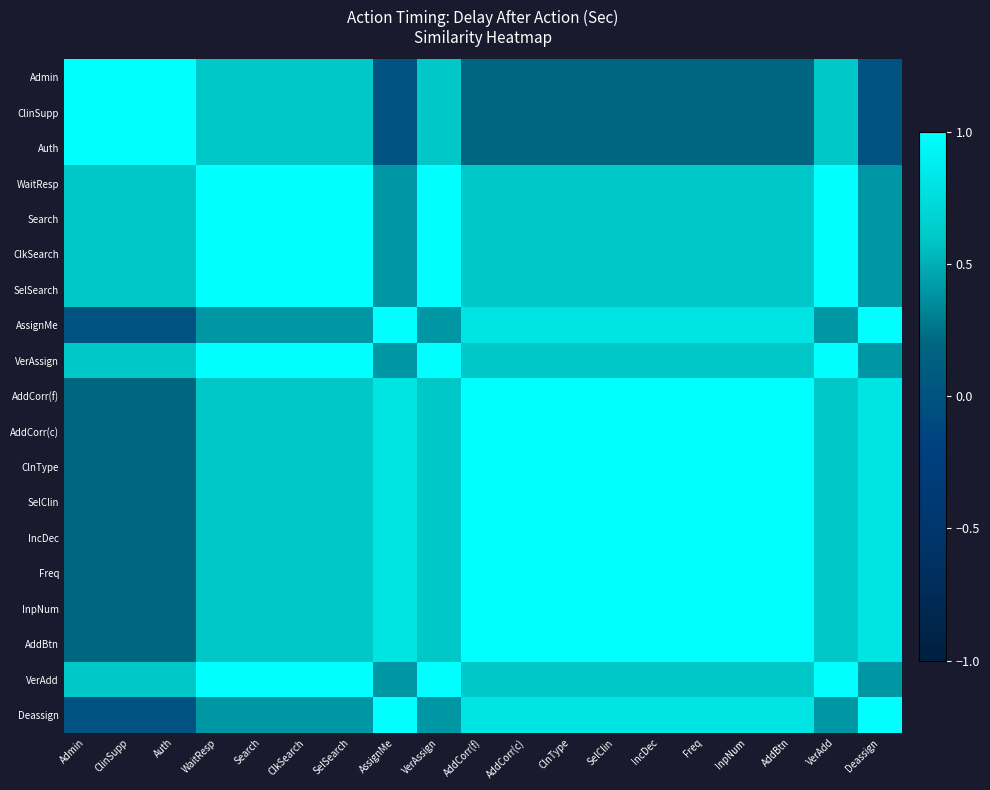

What is the difference between the highest and lowest values at AddBtn?

0.8